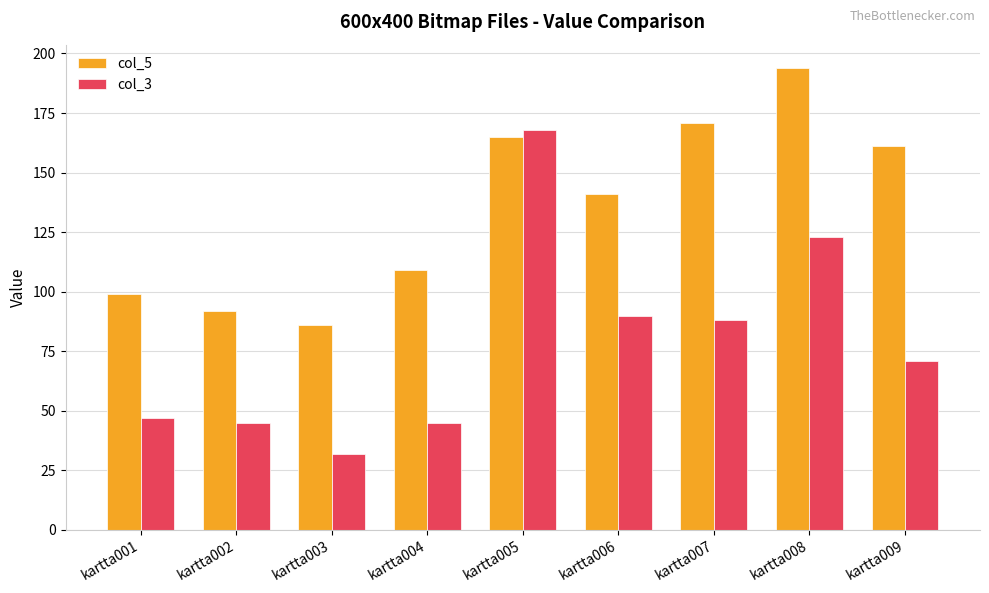

Which category has the lowest value across all series?

kartta003